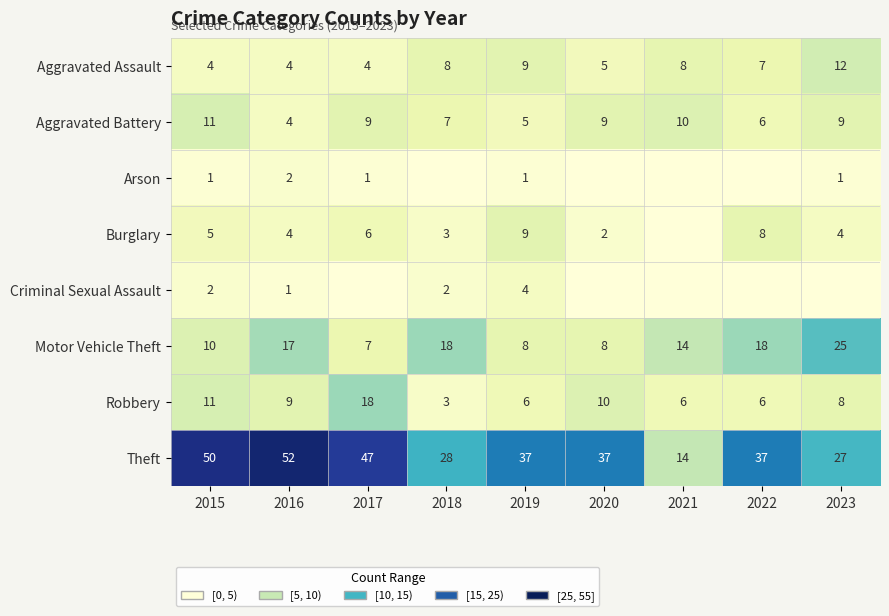

What is the spread (max minus min) of values at 2022?

37